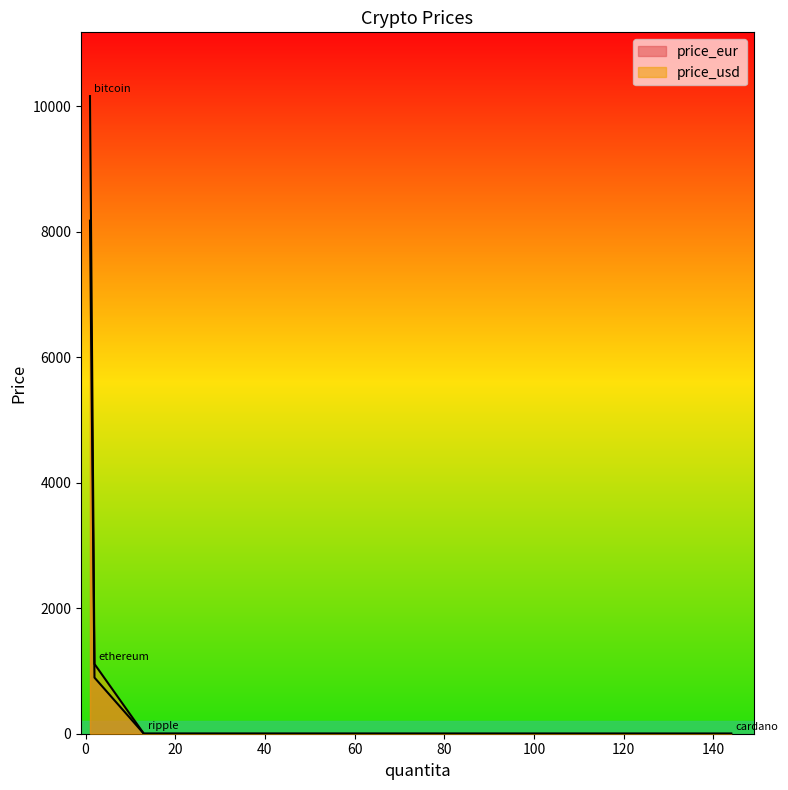

The price_eur series shows 0.9 at ripple. True or false?

True